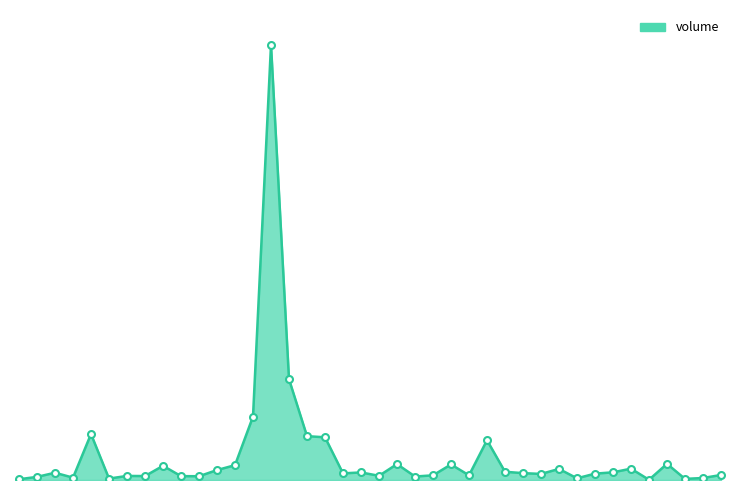

At which category does the data reach its first local valley?

2022-03-17